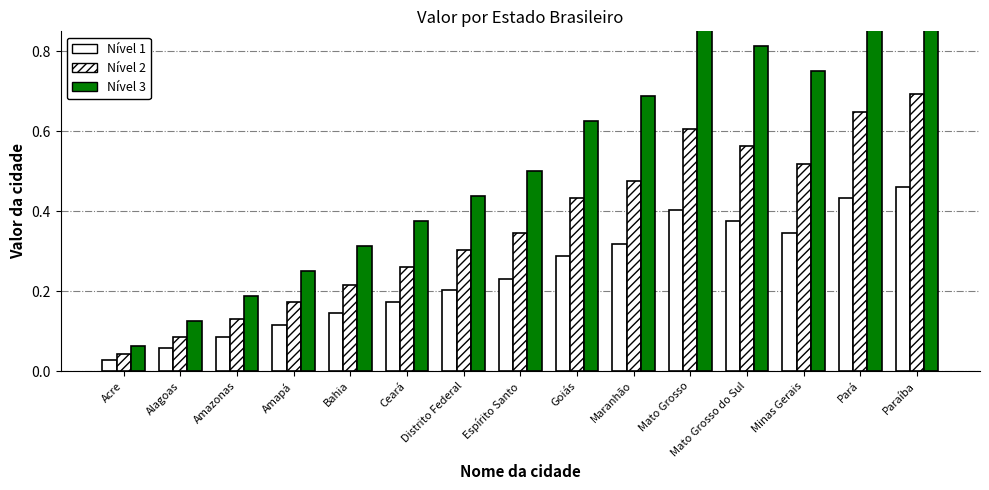

Which series has the largest range (max minus min)?

Acre-Nível 3